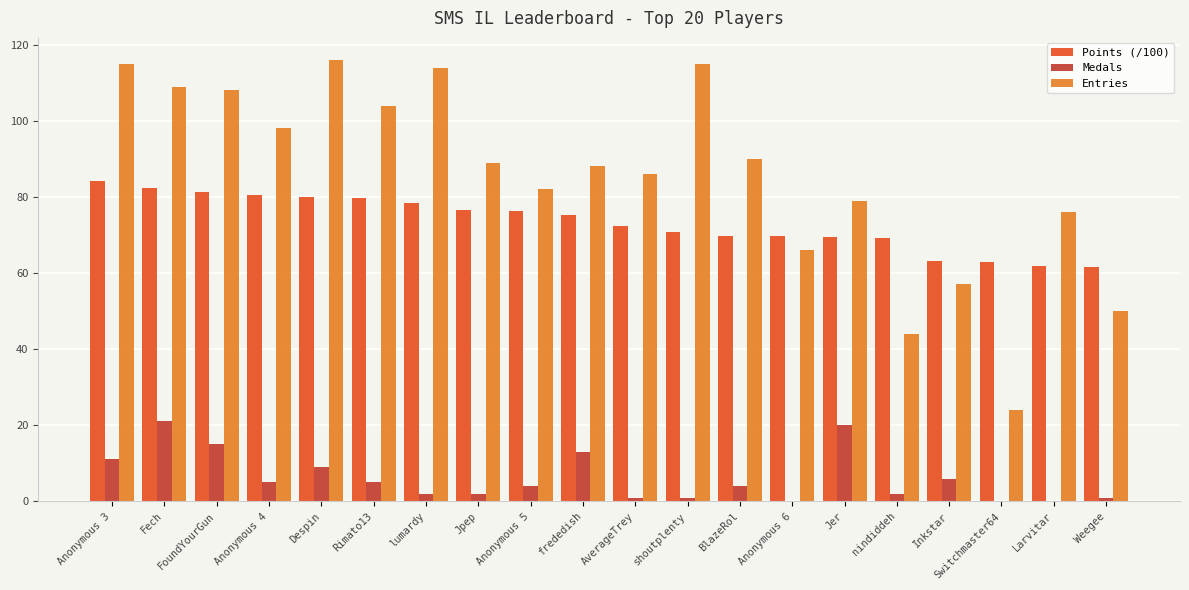

Are the bars grouped side by side (vs. stacked)?

Yes